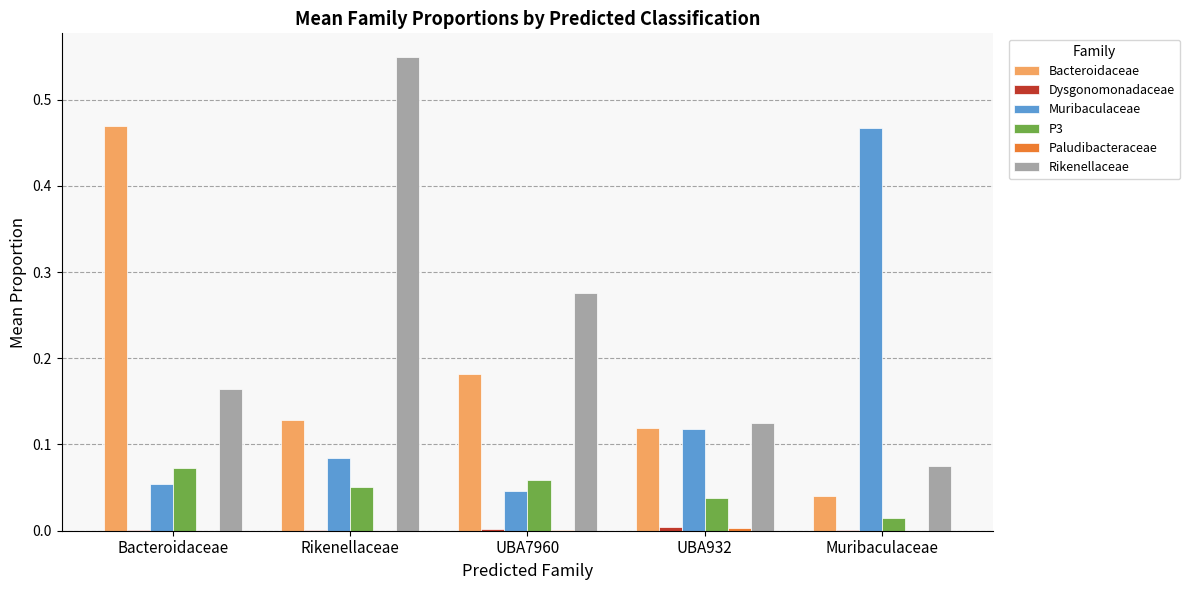

The Bacteroidaceae series shows 0.0 at UBA7960. True or false?

False